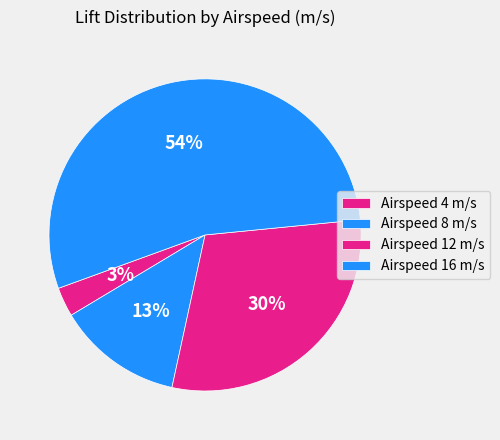

How many slices are in this pie chart?

4